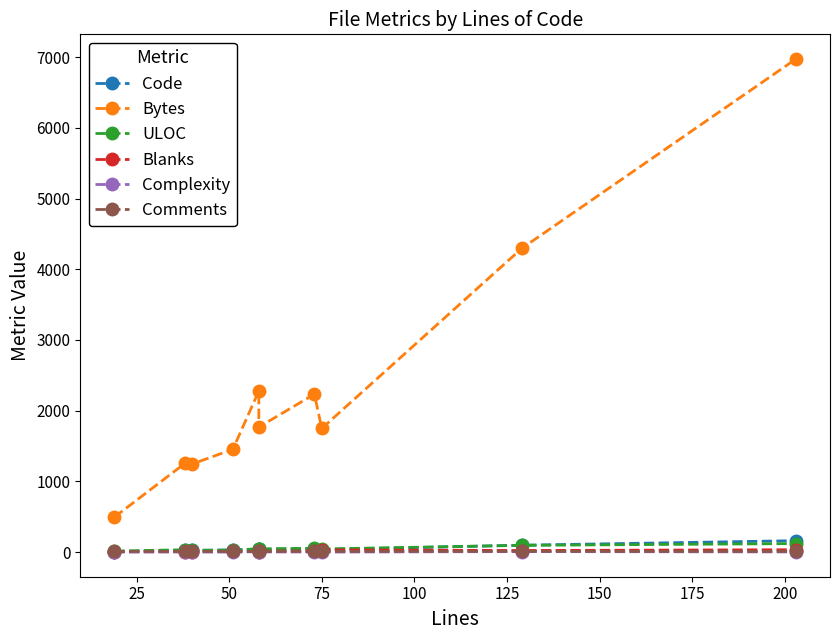

True or false: Bytes and Blanks intersect in this chart.

False